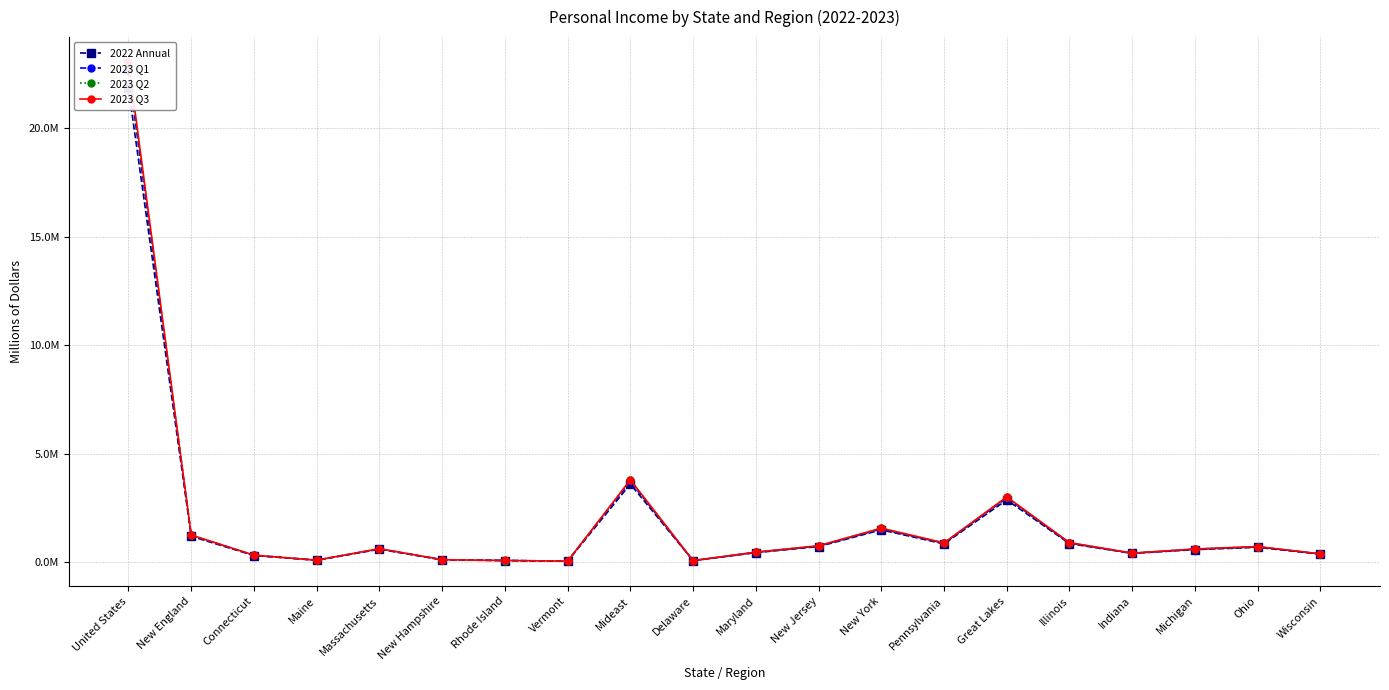

Reading left to right, transcribe all the data shown in this chart.

2022 Annual: United States=21820248	New England=1188528	Connecticut=300751	Maine=83951	Massachusetts=590400	New Hampshire=103122	Rhode Island=69514	Vermont=40790	Mideast=3597384	Delaware=64407	Maryland=432933	New Jersey=714990	New York=1483802	Pennsylvania=836778	Great Lakes=2863569	Illinois=851243	Indiana=398523	Michigan=572325	Ohio=679233	Wisconsin=362245
2023 Q1: United States=22618087	New England=1229730	Connecticut=313111	Maine=87692	Massachusetts=607581	New Hampshire=106867	Rhode Island=71868	Vermont=42612	Mideast=3714351	Delaware=66402	Maryland=448463	New Jersey=736791	New York=1525832	Pennsylvania=869715	Great Lakes=2950962	Illinois=878715	Indiana=407086	Michigan=591503	Ohio=701167	Wisconsin=372491
2023 Q2: United States=22842355	New England=1238255	Connecticut=314616	Maine=87232	Massachusetts=612995	New Hampshire=108328	Rhode Island=71996	Vermont=43087	Mideast=3758282	Delaware=67276	Maryland=454034	New Jersey=744561	New York=1548667	Pennsylvania=875253	Great Lakes=2980103	Illinois=888348	Indiana=409672	Michigan=598656	Ohio=708144	Wisconsin=375284
2023 Q3: United States=23037613	New England=1249345	Connecticut=317625	Maine=88050	Massachusetts=618652	New Hampshire=109192	Rhode Island=72429	Vermont=43397	Mideast=3792475	Delaware=67702	Maryland=457765	New Jersey=751822	New York=1562882	Pennsylvania=883113	Great Lakes=3003459	Illinois=896157	Indiana=412393	Michigan=602439	Ohio=714034	Wisconsin=378436